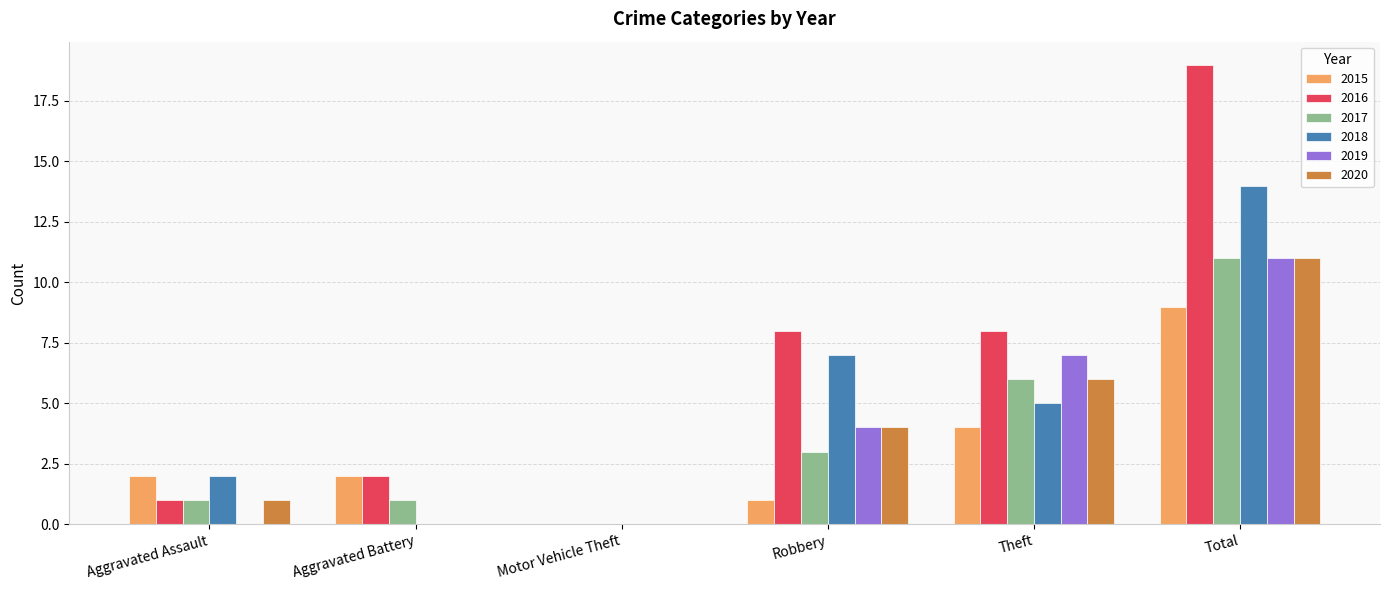

Between Aggravated Assault and Aggravated Battery, which series saw the biggest shift?

2018